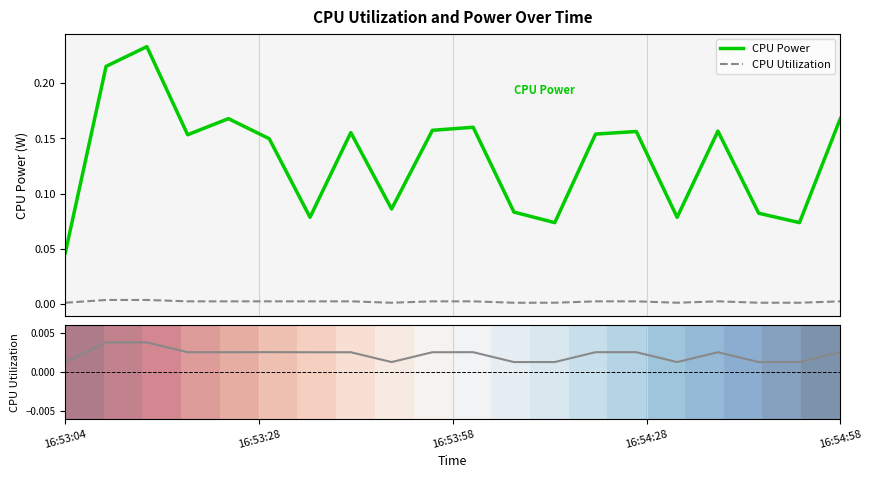

True or false: row_0 has a value of 1.3 at 16:53:58.

False